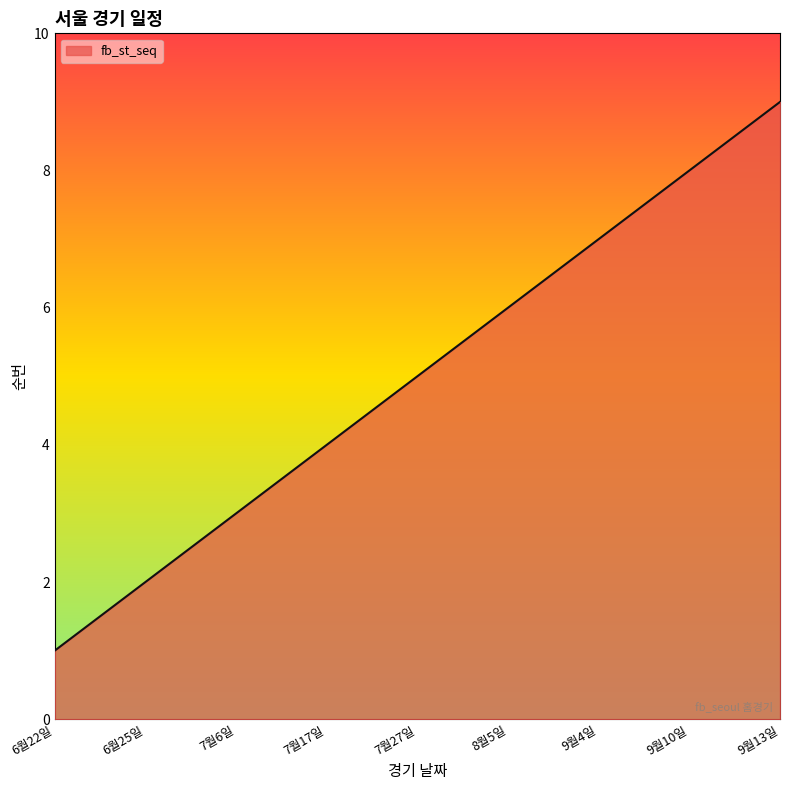

What is the maximum value shown in the chart?

9